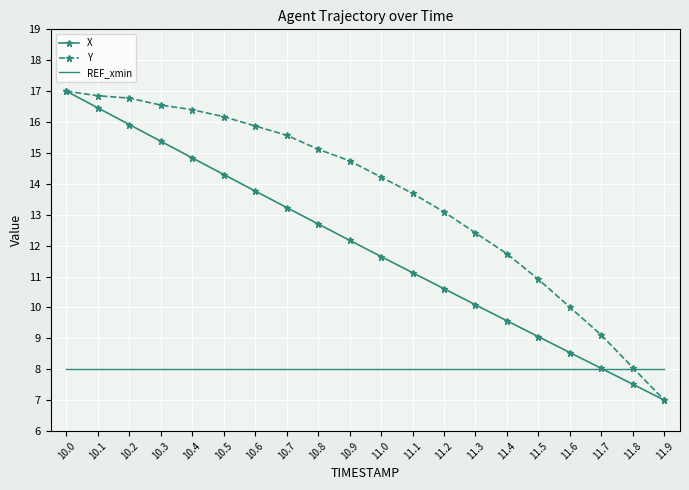

List the series in order of their overall mean, lowest first.

REF_xmin, X, Y